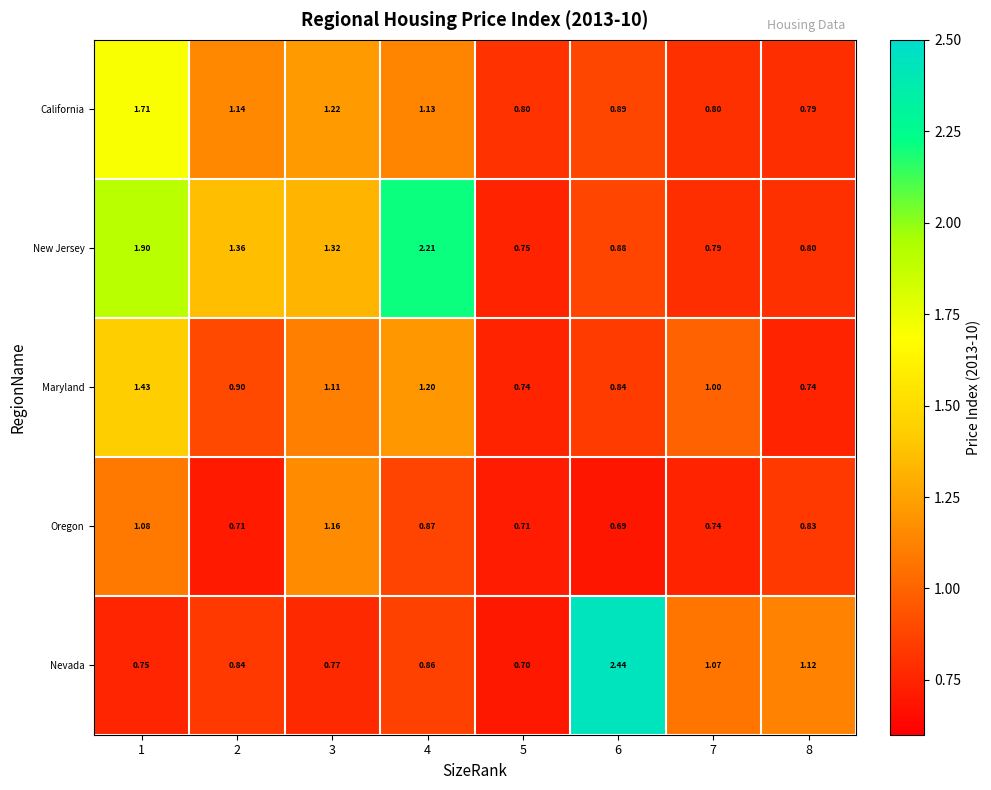

Which series has the widest spread of values?

Nevada